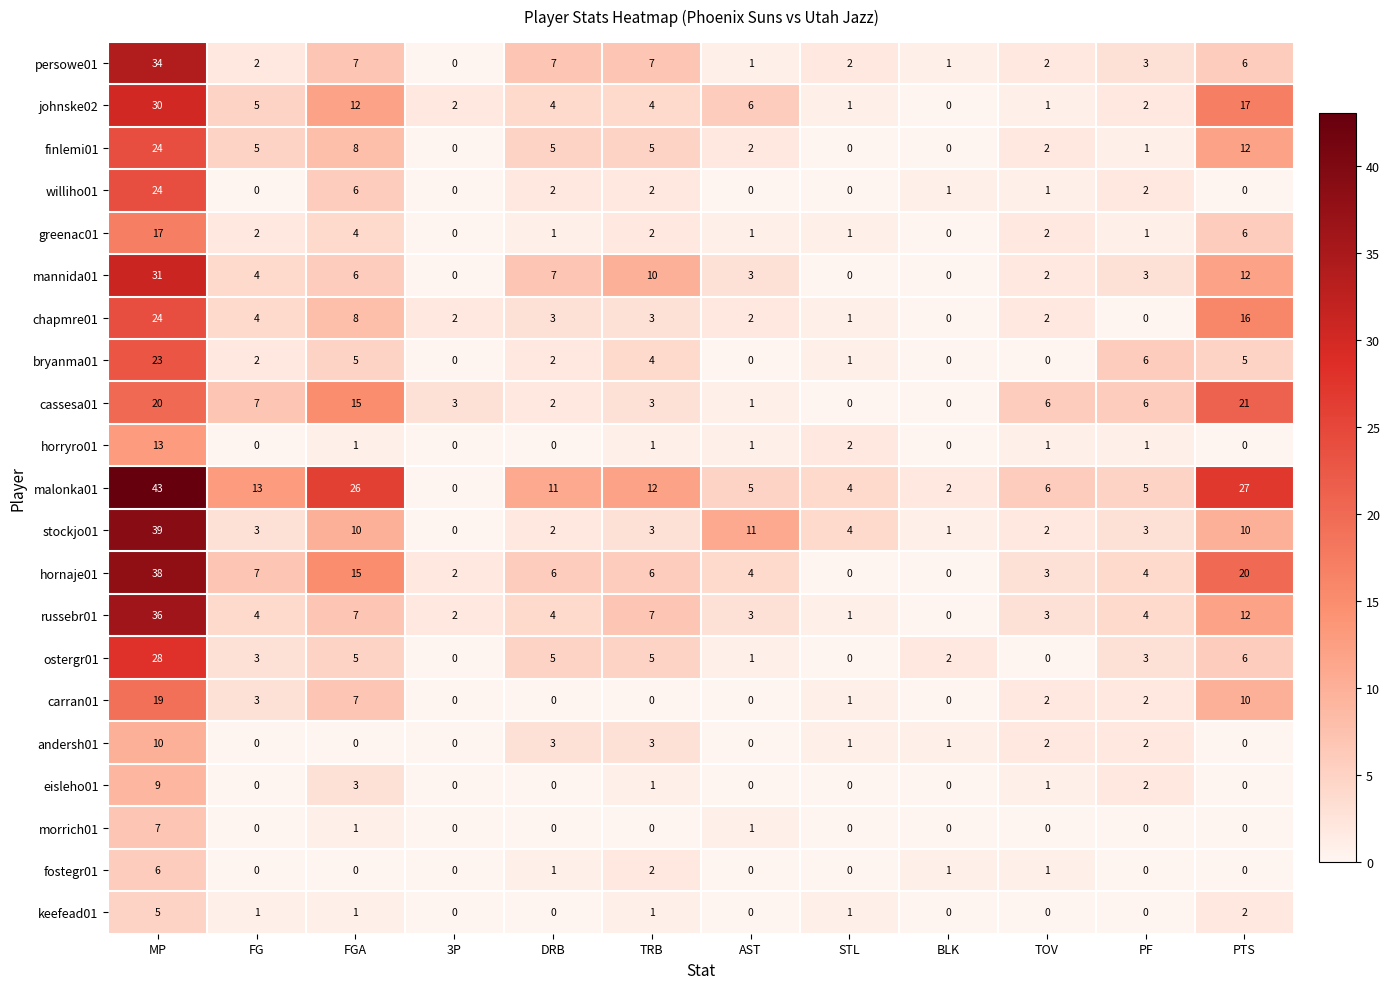

What is the average value of the williho01 series?

3